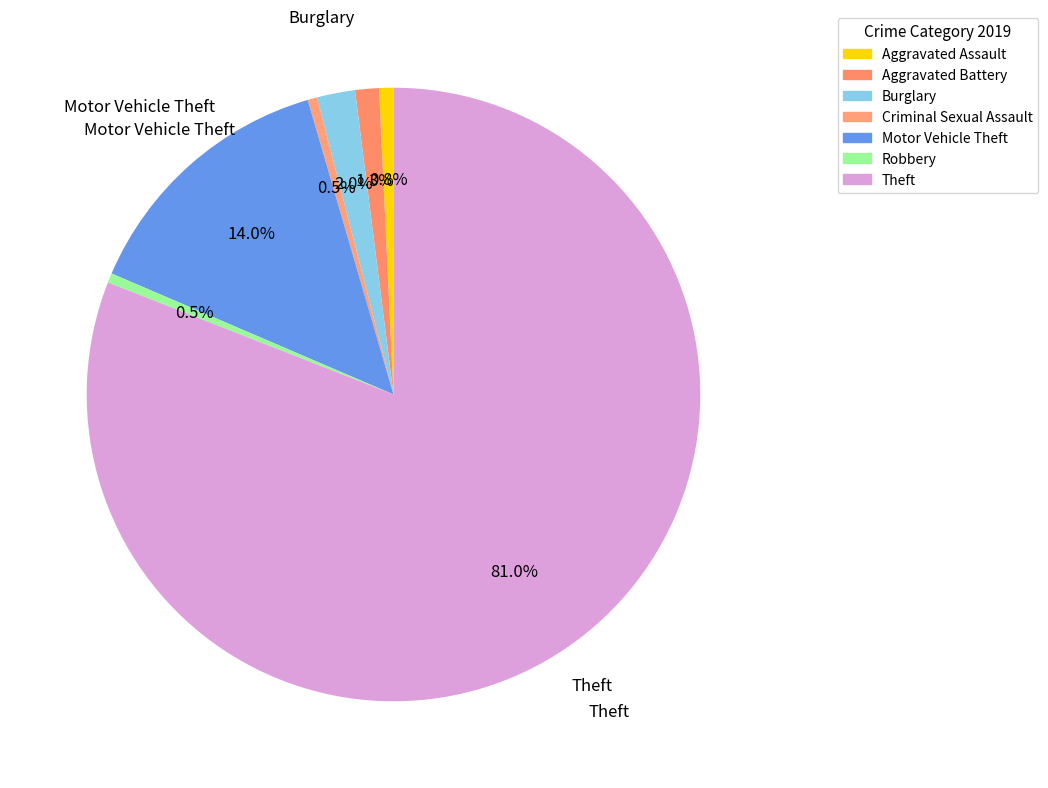

How many segments does this pie chart have?

7